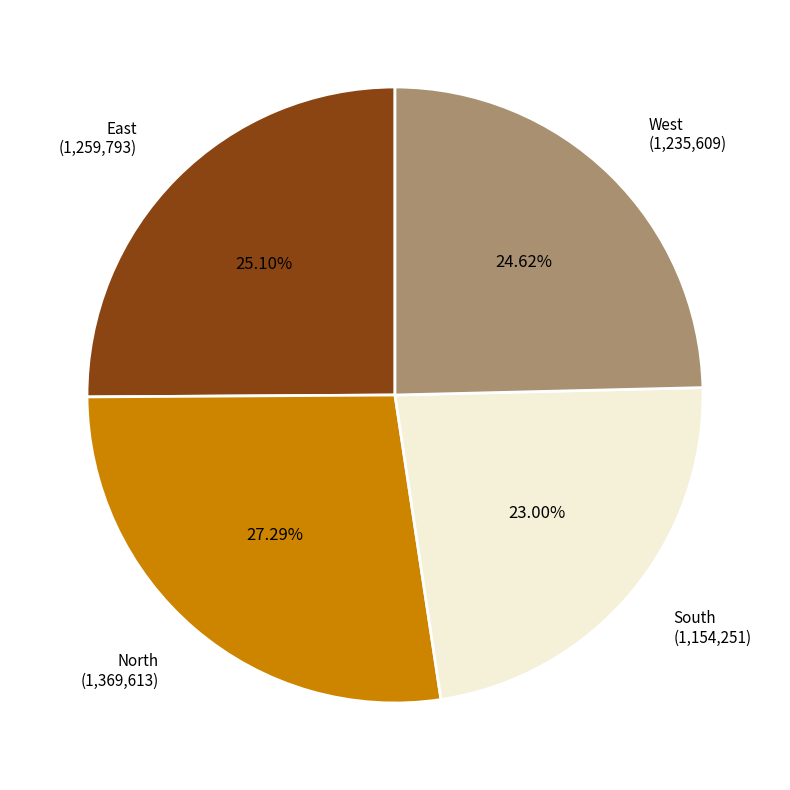

True or false: East accounts for 25% of the total.

True